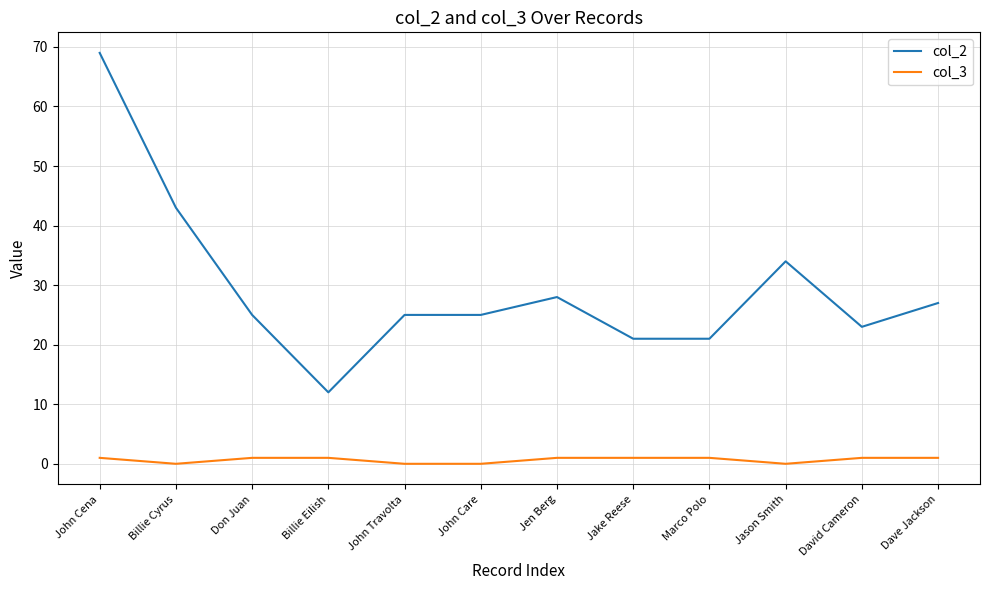

Which category has the highest value across all series?

John Cena